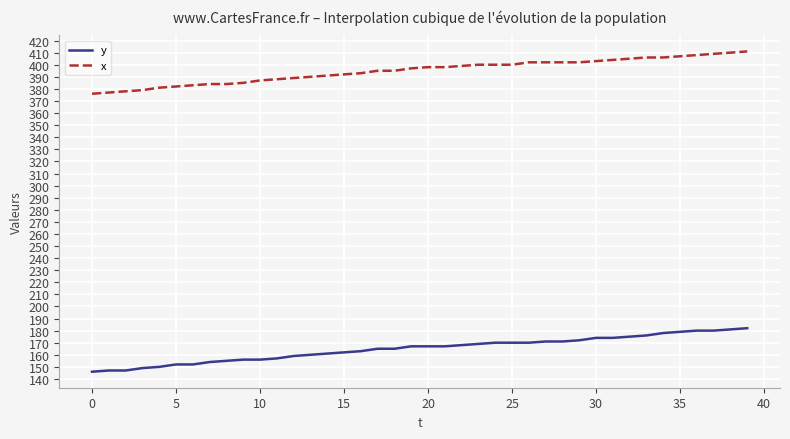

What is the difference between the maximum and minimum values in the y series?

36